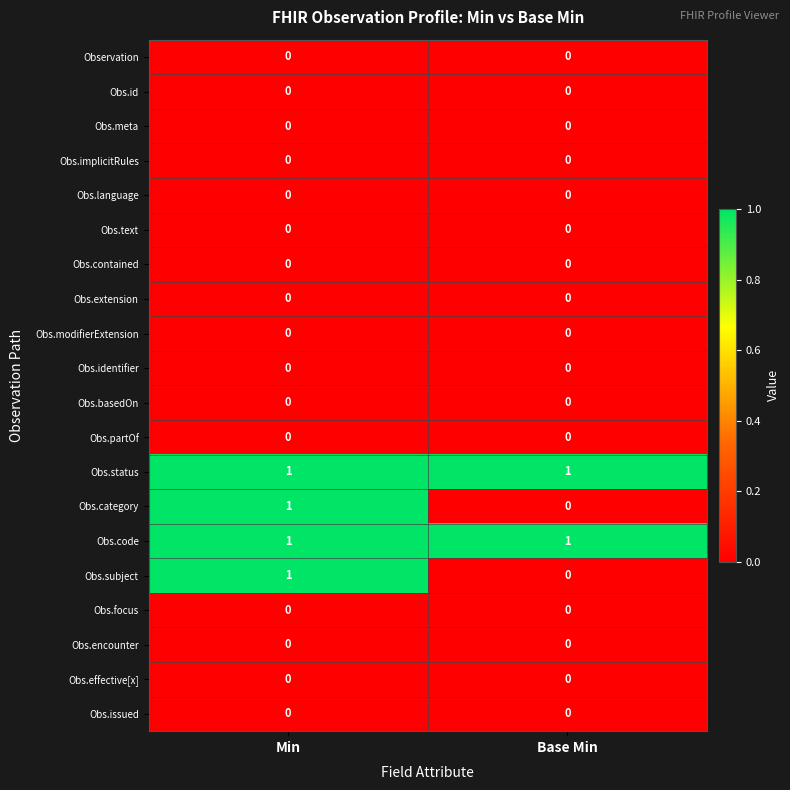

Which category has the lowest value in the Obs.category series?

Base Min